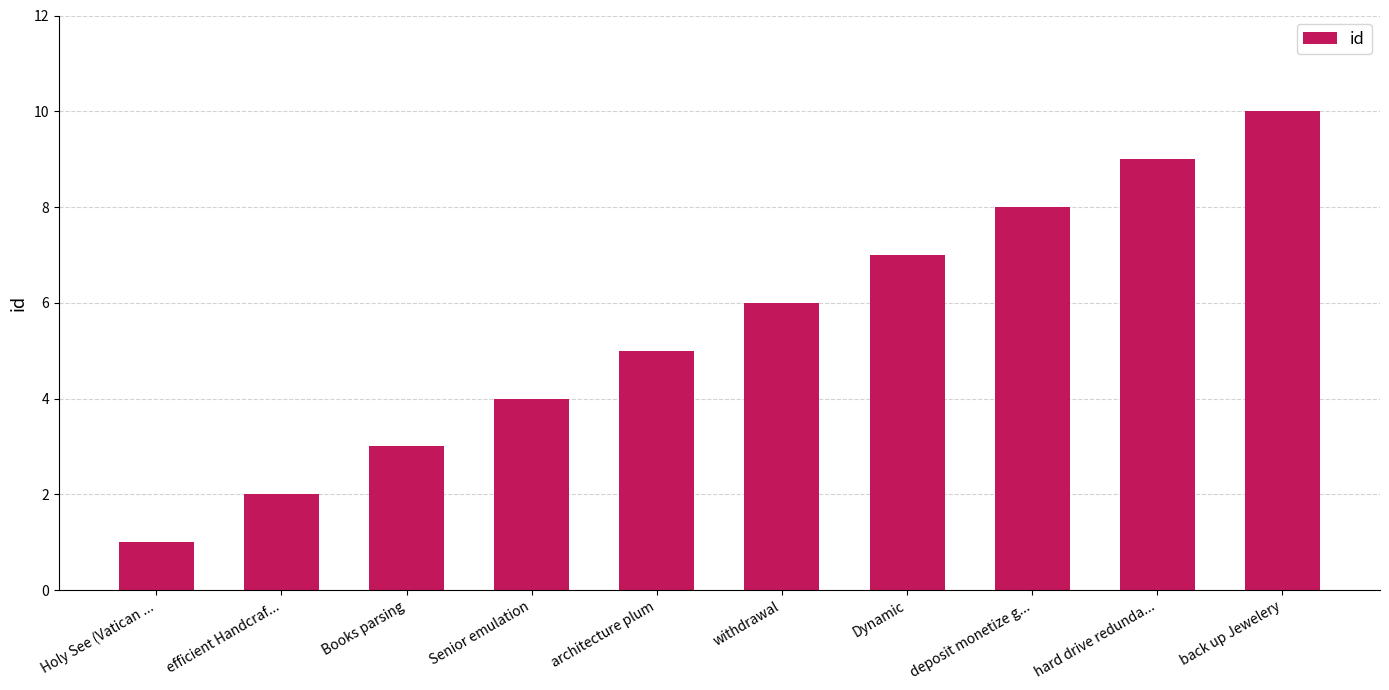

At which category does the chart reach its peak across all series?

back up Jewelery